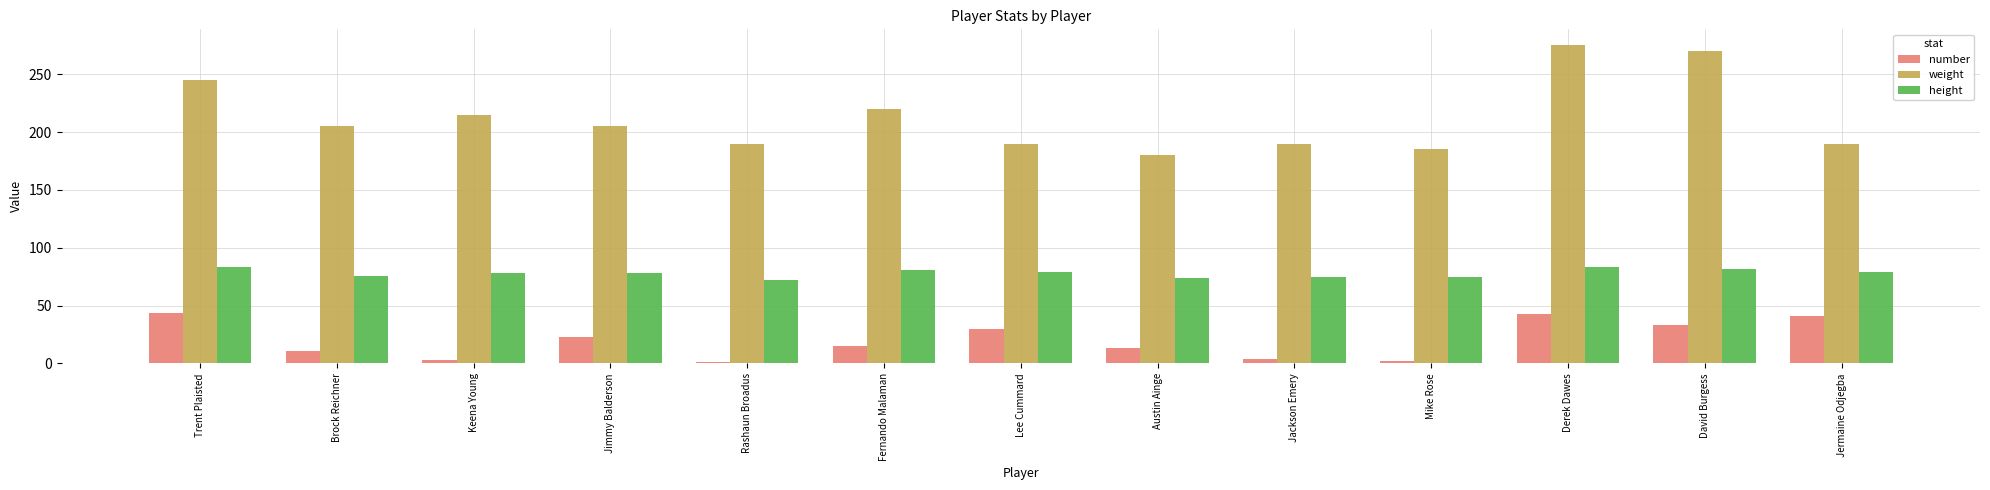

Count the number of data series in this chart.

3